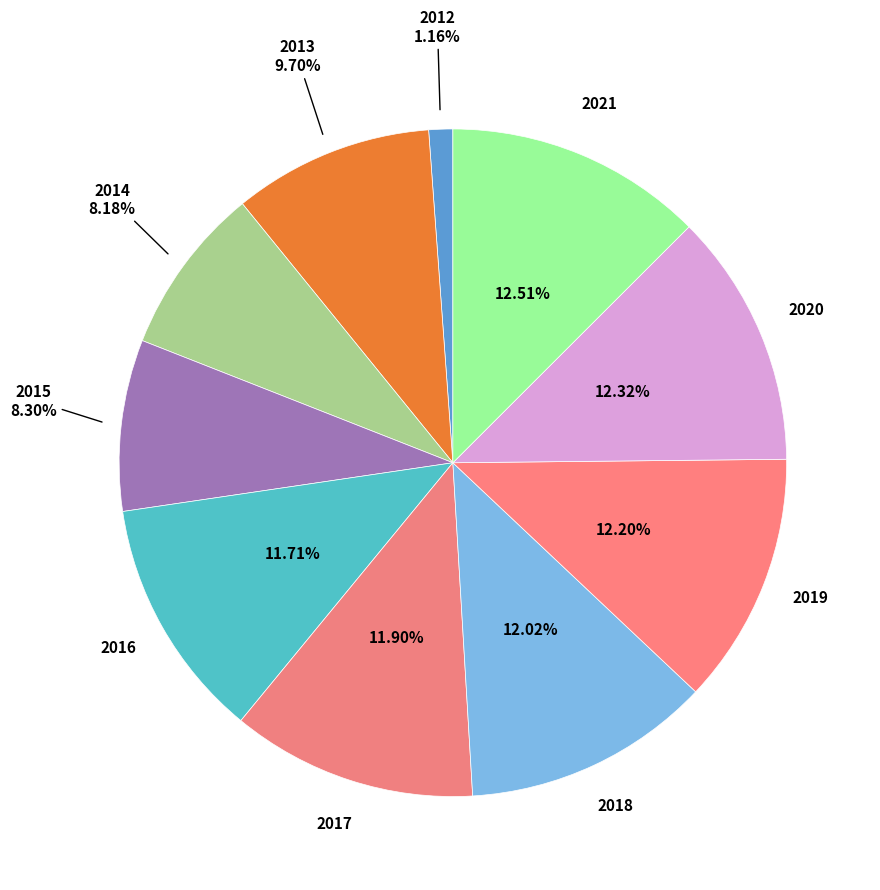

Approximately how many times larger is the value at 2018 compared to 2019?

1.0